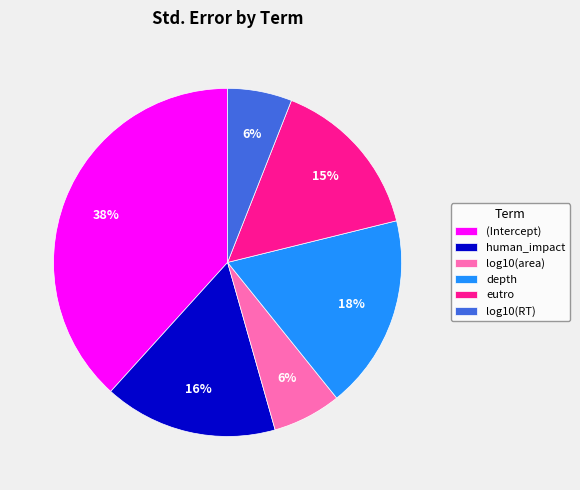

To the nearest percent, what is the average slice percentage?

17%